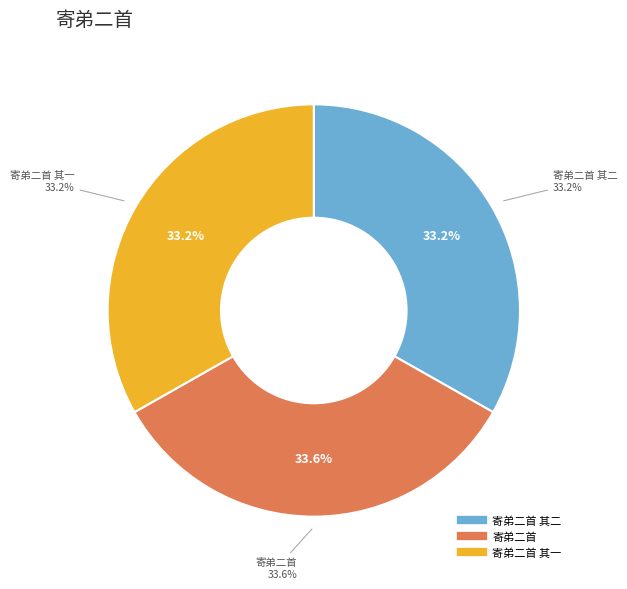

Does any single category account for the majority?

No